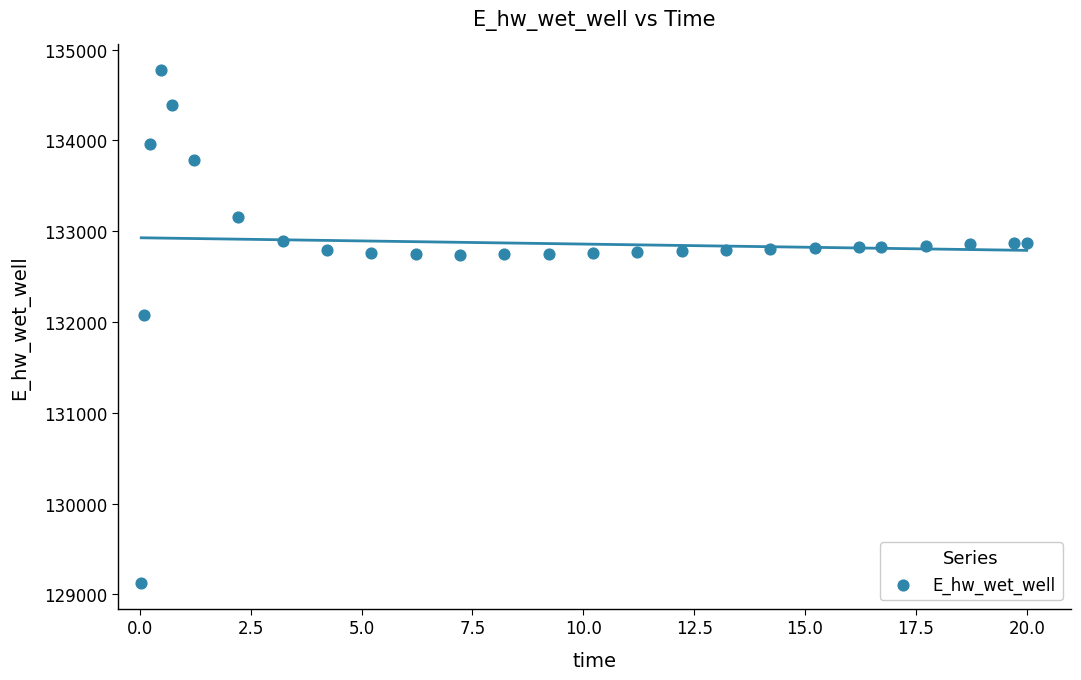

What is the range of Y values (max minus min)?

5649.2